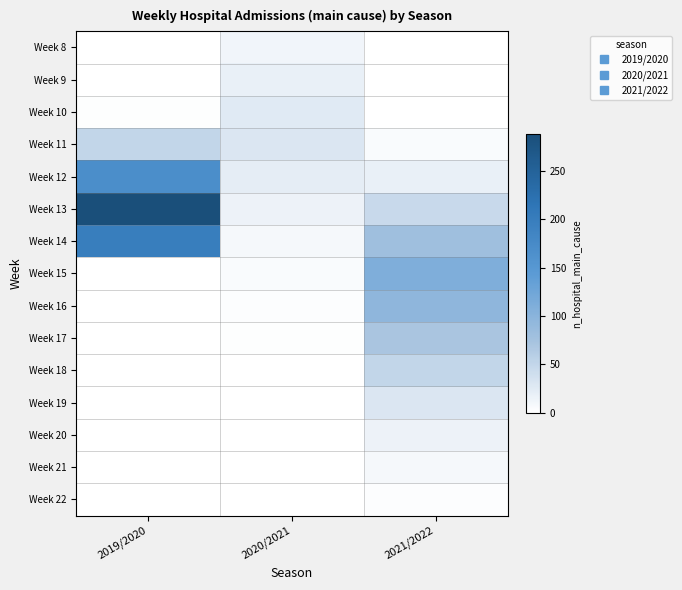

How many categories are shown in the chart?

3